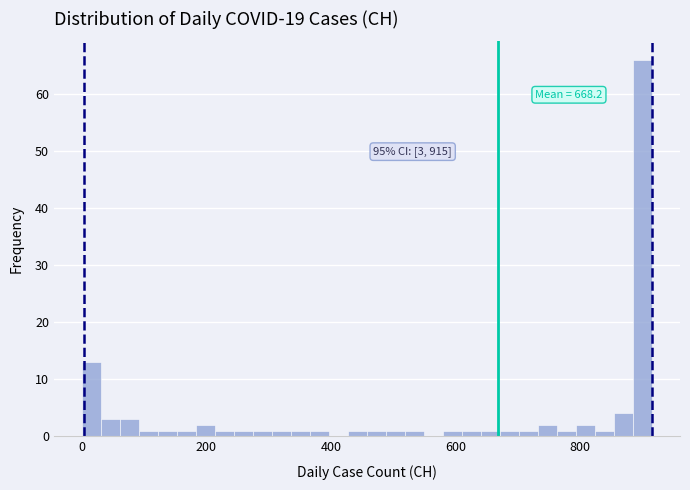

Around what value on the x-axis is the tallest bar? Give the approximate position of its centre, as read against the axis.

900